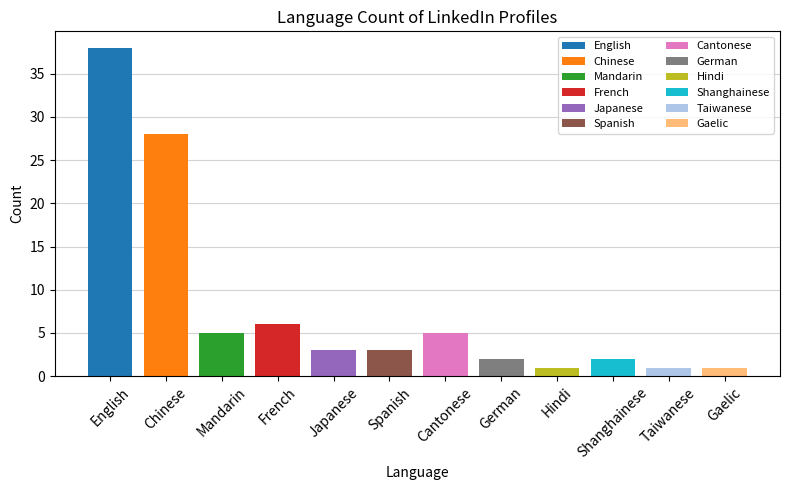

What is the label of the 9th bar from the left?

Hindi